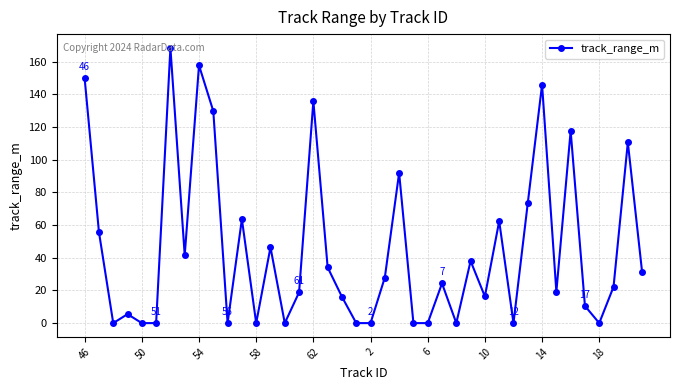

Count the number of categories in the chart.

40